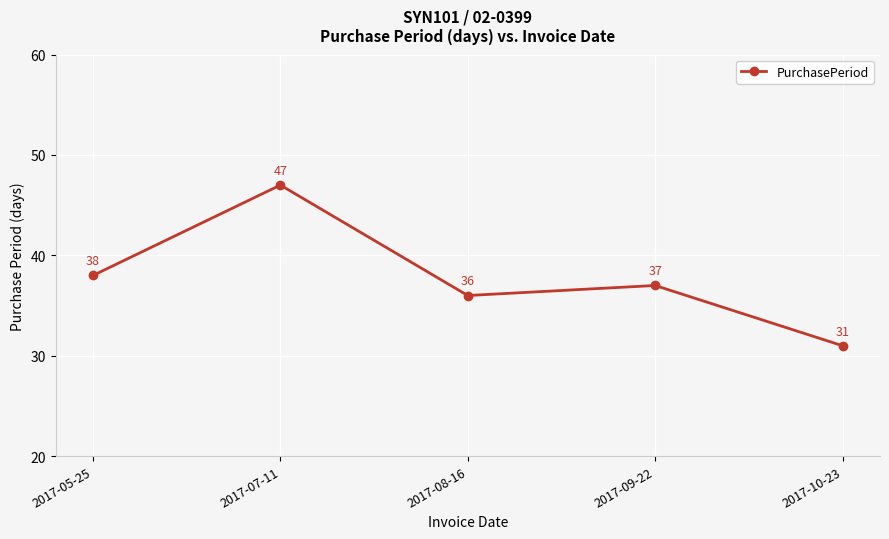

True or false: the data has more than 2 interior local peaks.

False